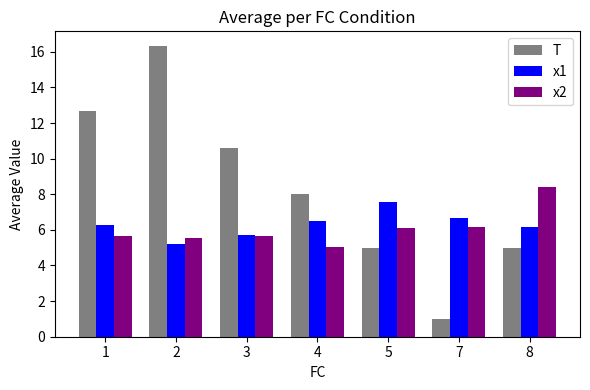

The T series shows 20.4 at 1. True or false?

False